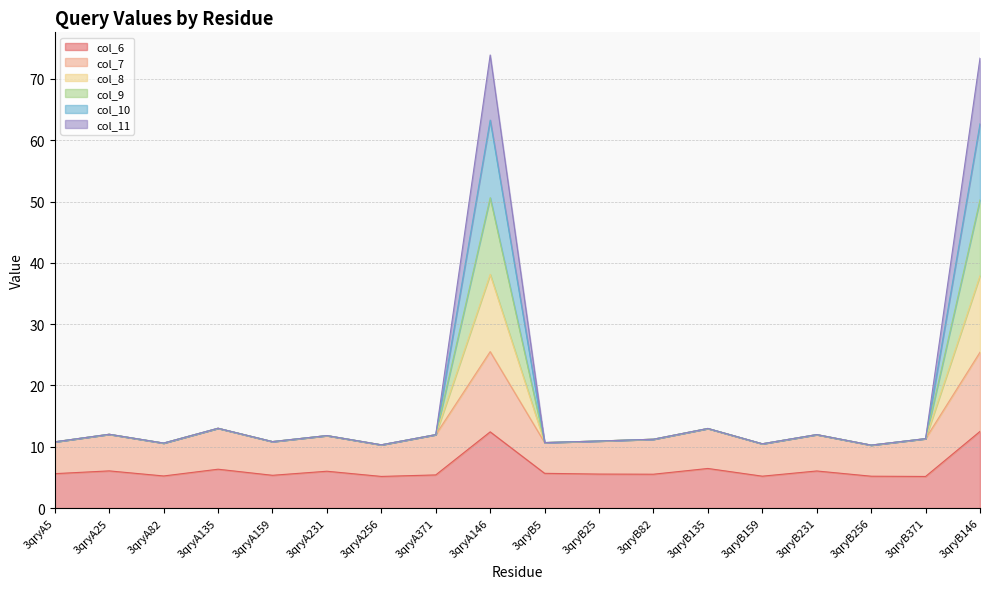

What is the label of the 17th point from the left?

3qryB371